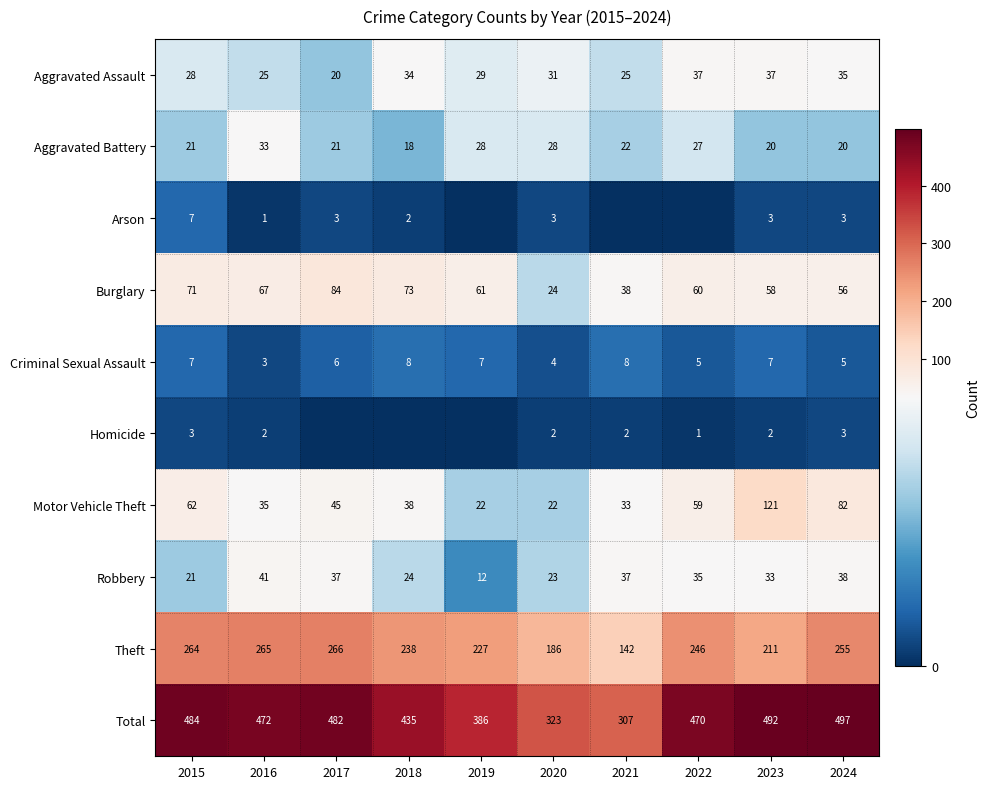

Rank the series at 2023 from lowest to highest value.

Homicide, Arson, Criminal Sexual Assault, Aggravated Battery, Robbery, Aggravated Assault, Burglary, Motor Vehicle Theft, Theft, Total